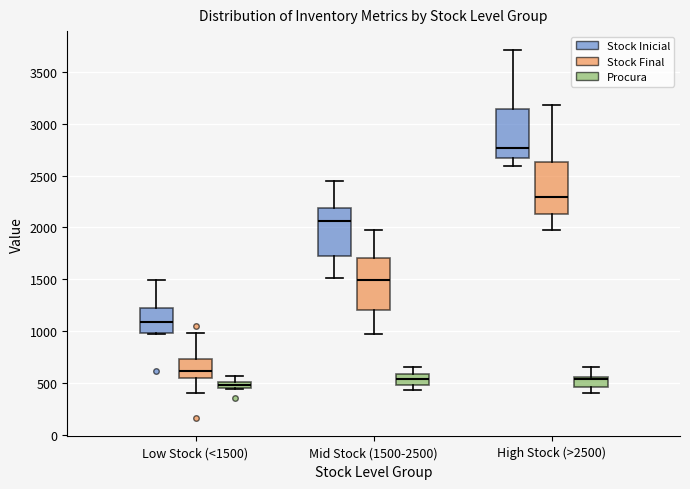

Where does the upper whisker of the box for Low Stock (<1500) (Stock Inicial) end on the y-axis? The values are not printed on the chart, so give them approximately, as read against the axis.

1500